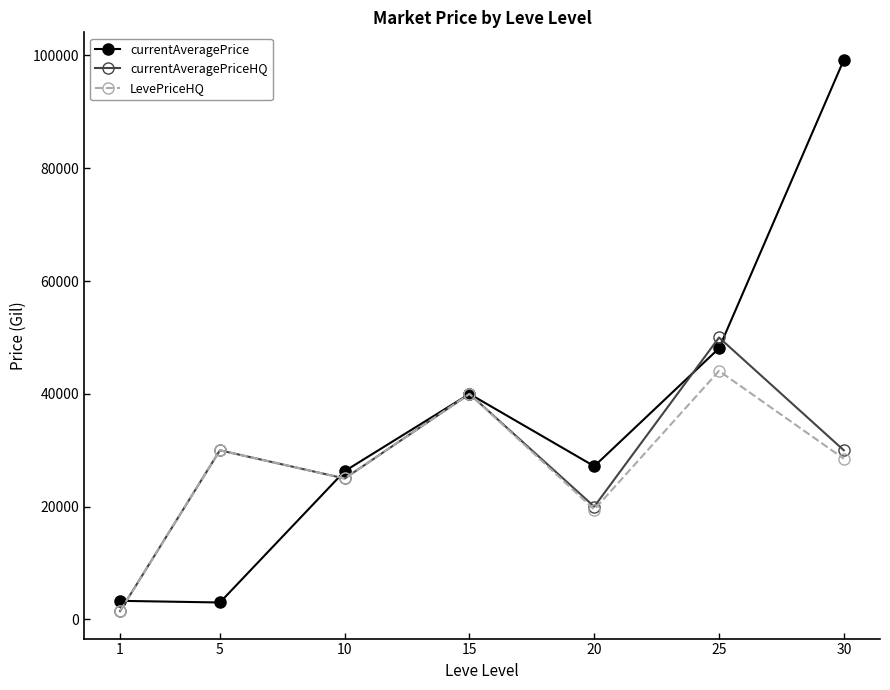

What is the sum of the currentAveragePriceHQ values at 5 and 30?

60000.0